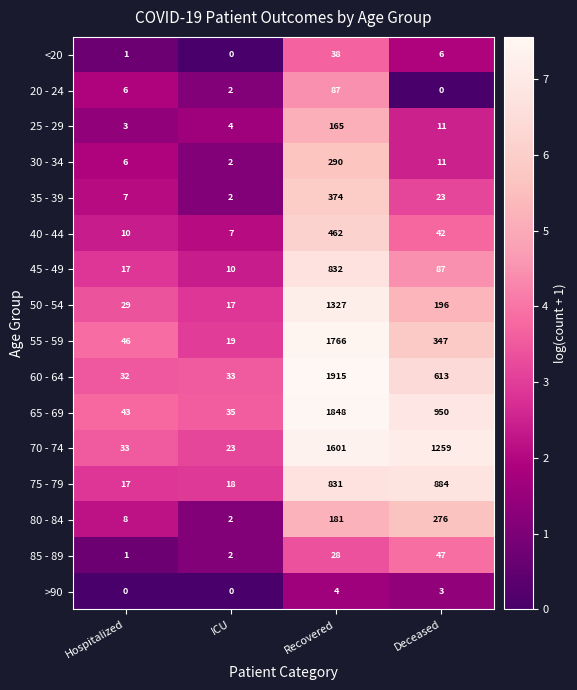

What is the average value of the 75 - 79 series?

438